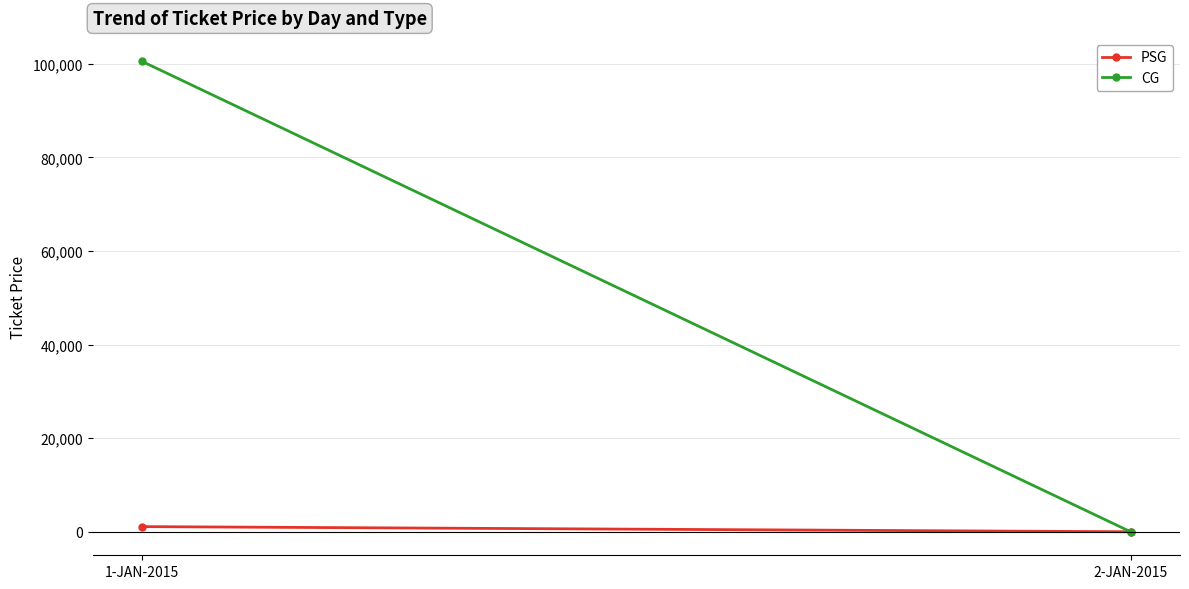

What is the sum of the CG values at 1-JAN-2015 and 2-JAN-2015?

100500